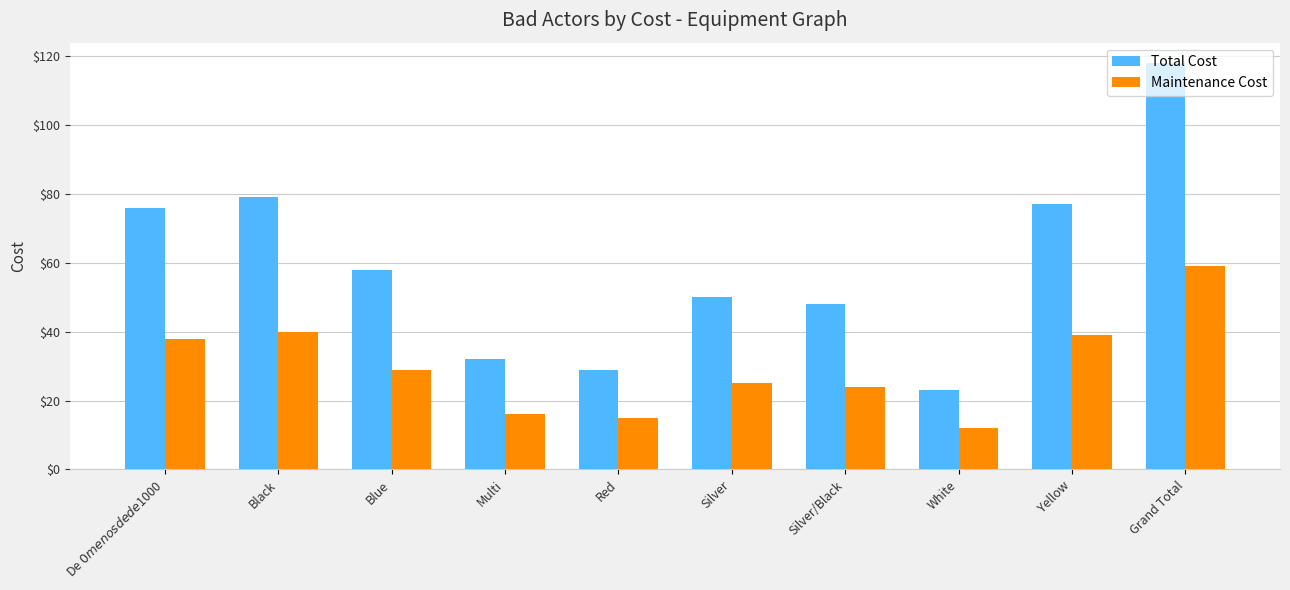

What is the spread (max minus min) of values at Black?

39